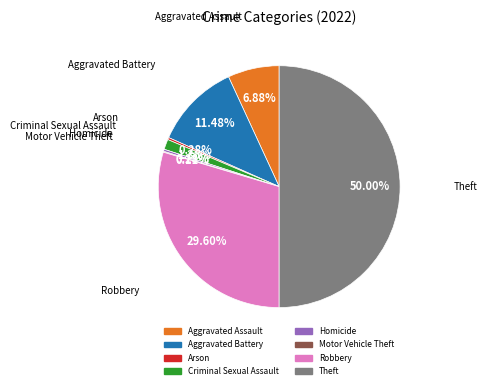

Between Homicide and Criminal Sexual Assault, which is larger?

Criminal Sexual Assault